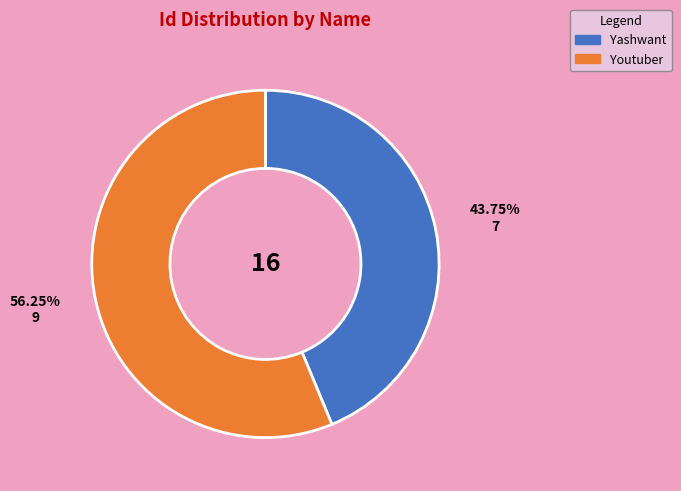

Which slice is the largest?

Youtuber